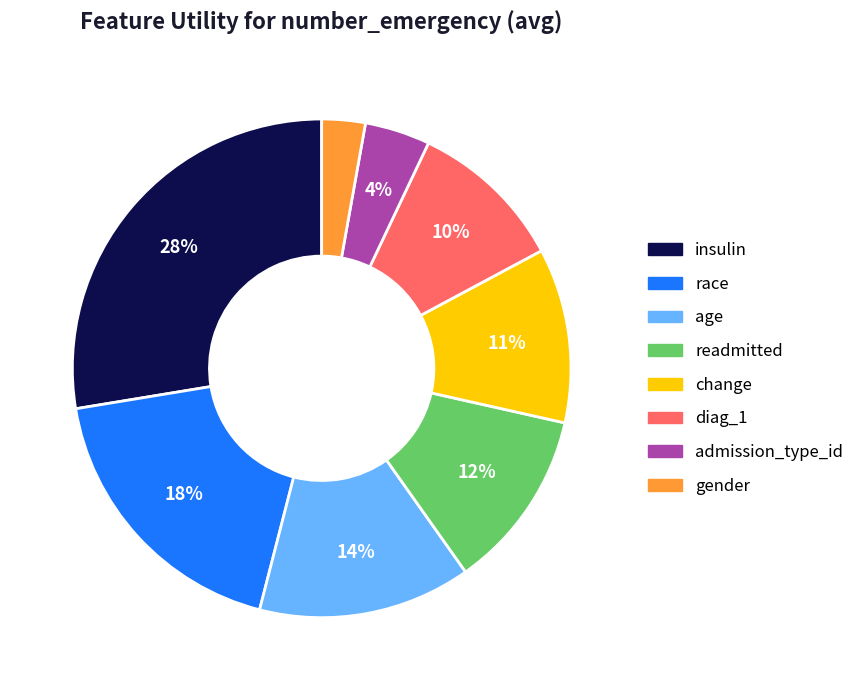

Which has a higher value, admission_type_id or readmitted?

readmitted